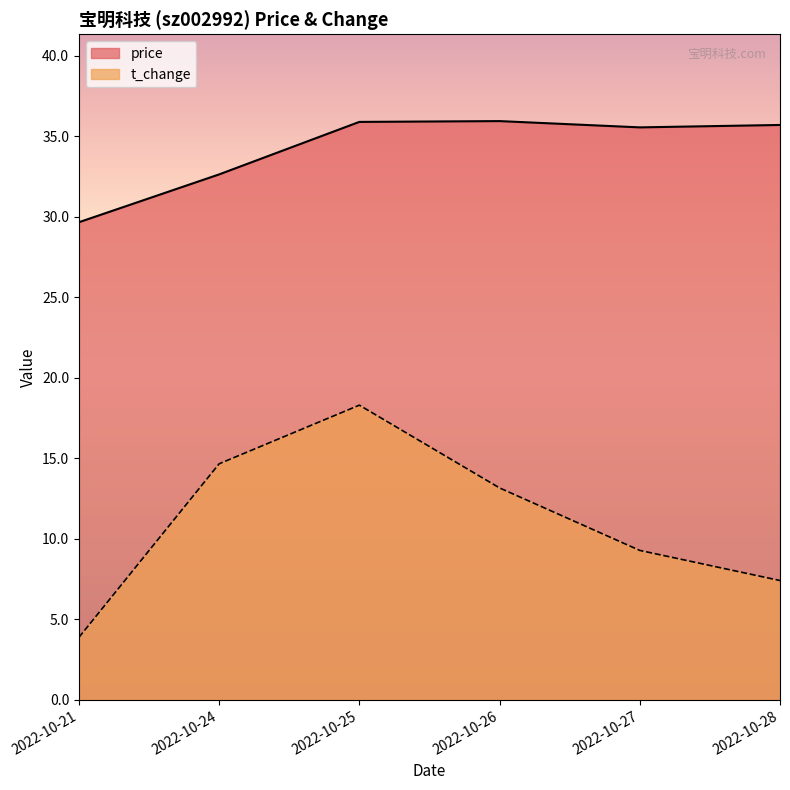

How many interior local peaks does the price series have?

1